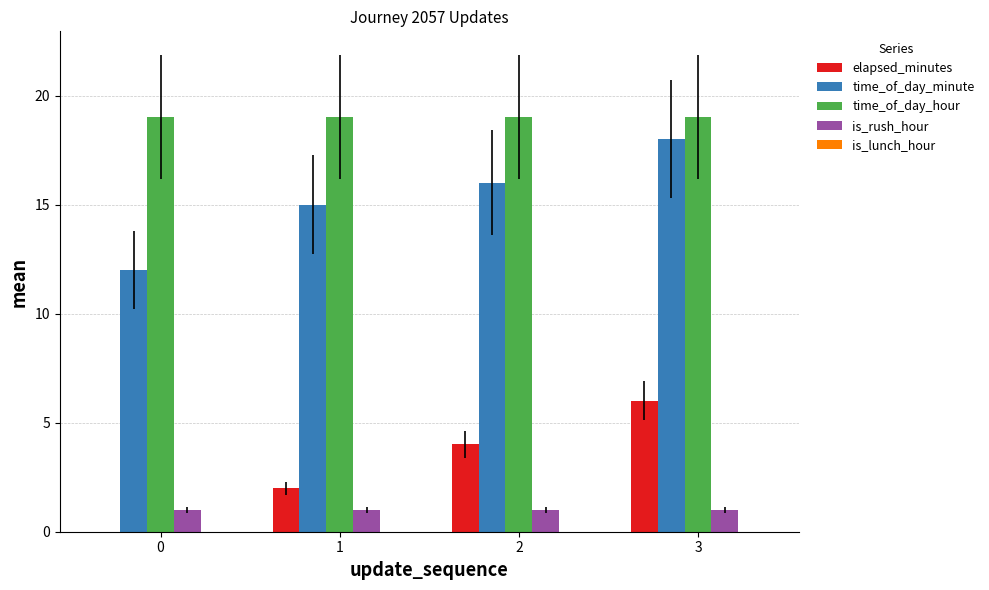

Which series changed the most between 1 and 3?

elapsed_minutes